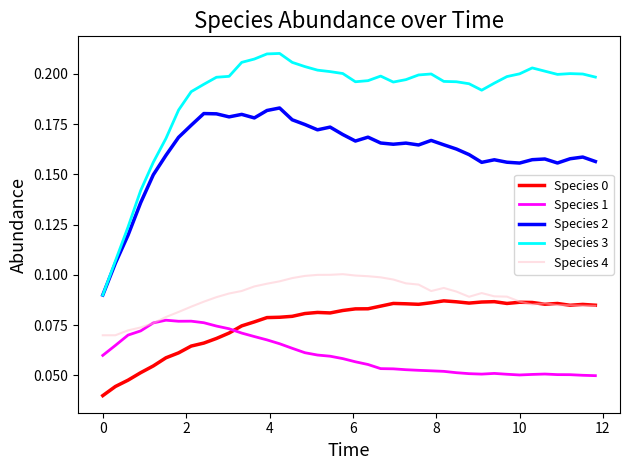

True or false: Species 4 and Species 2 intersect in this chart.

False